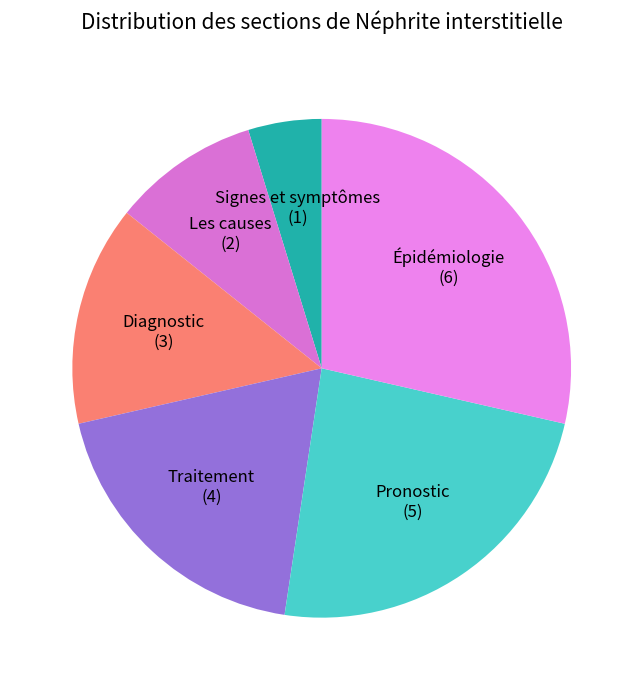

What is the ratio of the value at Diagnostic to the value at Épidémiologie?

0.5